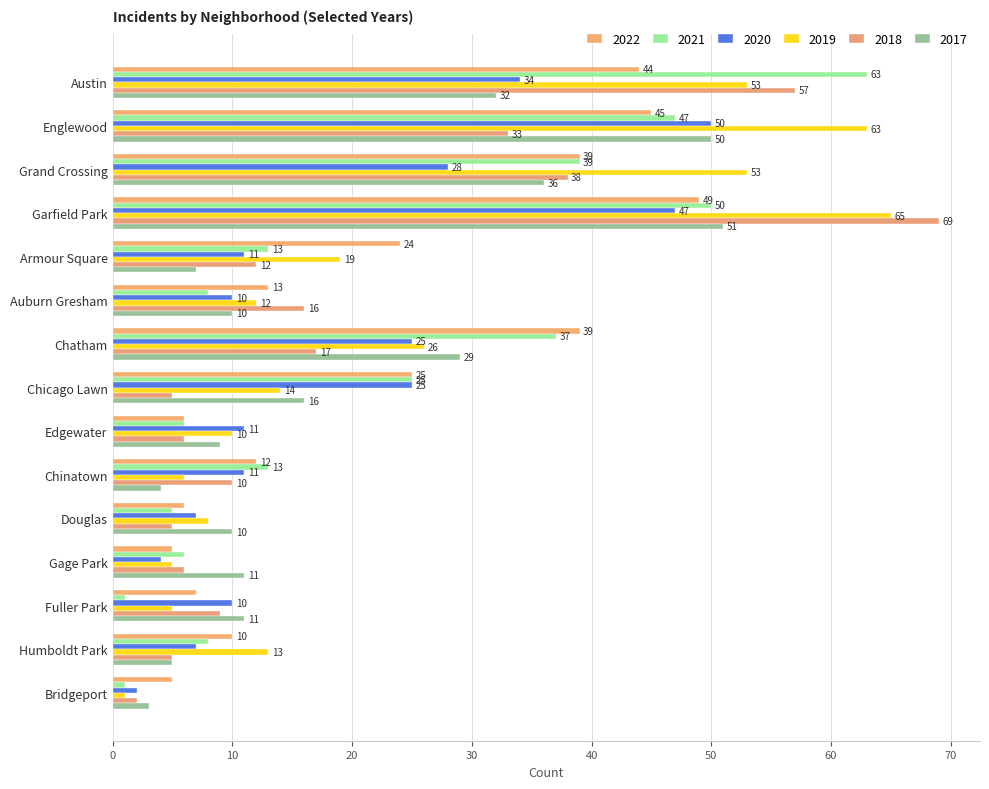

Between Garfield Park and Gage Park, which series saw the biggest shift?

2018